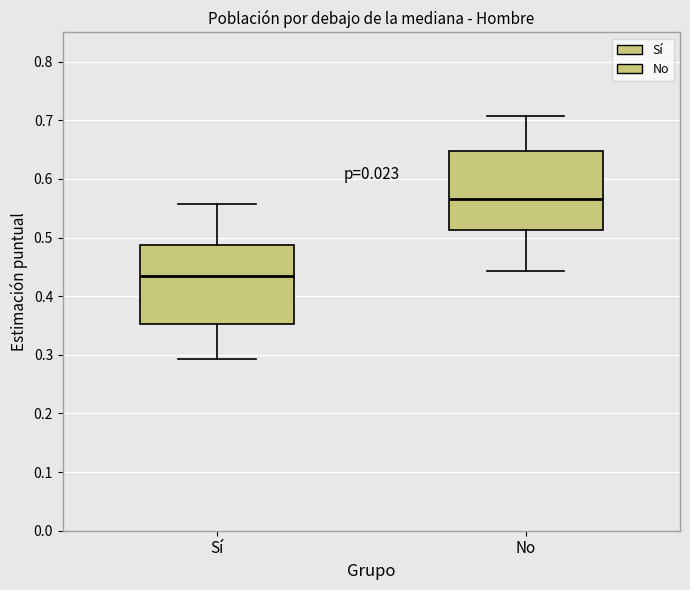

Which box's median line is the lowest?

Sí